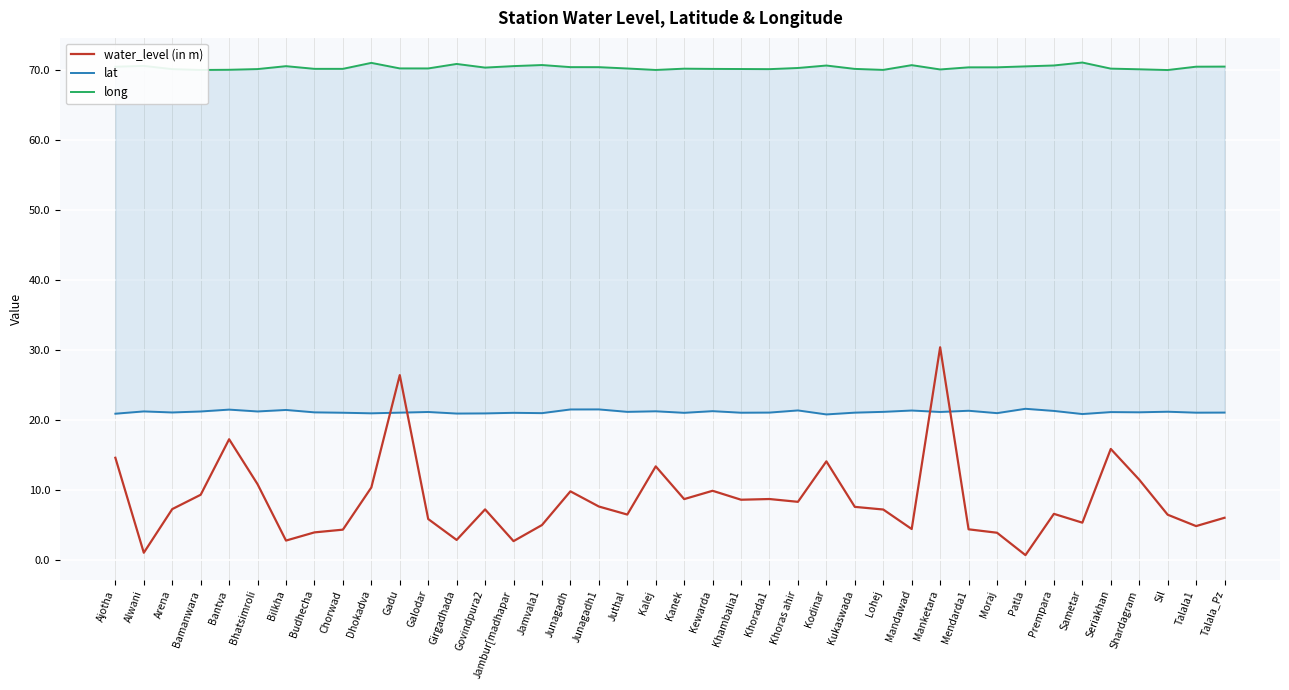

What is the greatest value displayed?

71.1